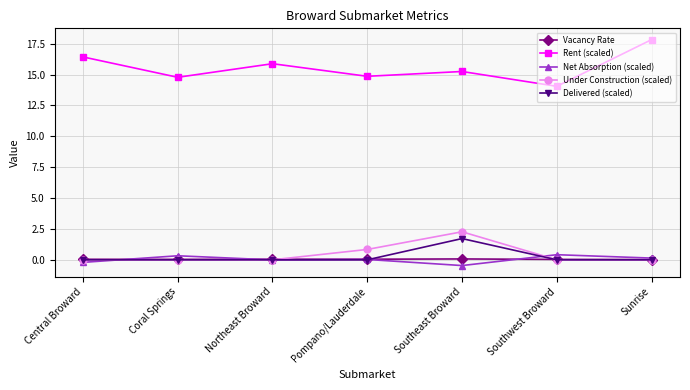

What is the sum of all Delivered (scaled) values?

1.7